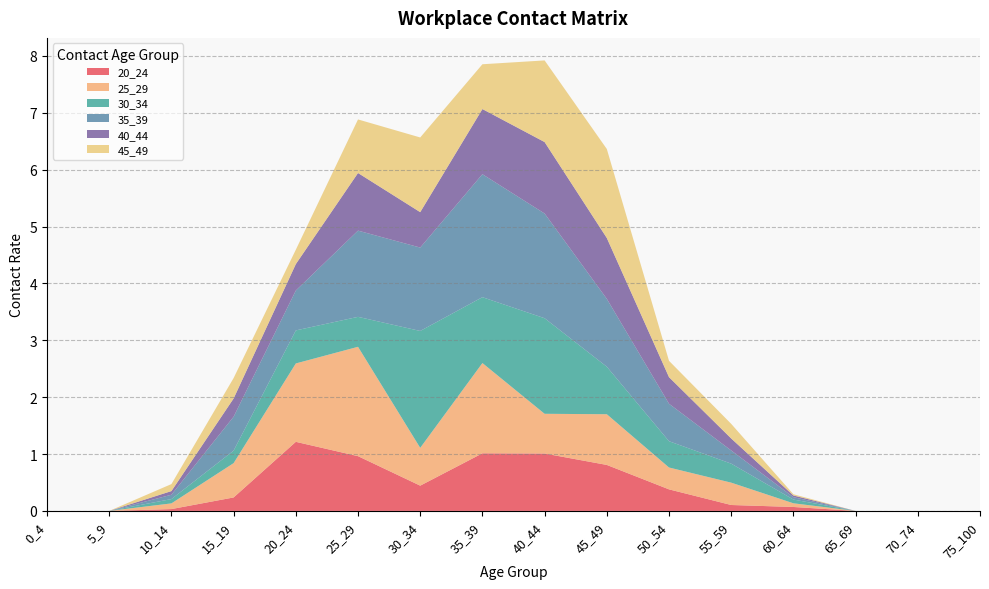

Reading left to right, what are all the values shown in this chart?

20_24: 0_4=0.0	5_9=0.0	10_14=0.0	15_19=0.2	20_24=1.2	25_29=1.0	30_34=0.4	35_39=1.0	40_44=1.0	45_49=0.8	50_54=0.4	55_59=0.1	60_64=0.1	65_69=0.0	70_74=0.0	75_100=0.0
25_29: 0_4=0.0	5_9=0.0	10_14=0.1	15_19=0.6	20_24=1.4	25_29=1.9	30_34=0.7	35_39=1.6	40_44=0.7	45_49=0.9	50_54=0.4	55_59=0.4	60_64=0.1	65_69=0.0	70_74=0.0	75_100=0.0
30_34: 0_4=0.0	5_9=0.0	10_14=0.1	15_19=0.2	20_24=0.6	25_29=0.5	30_34=2.1	35_39=1.2	40_44=1.7	45_49=0.8	50_54=0.5	55_59=0.3	60_64=0.1	65_69=0.0	70_74=0.0	75_100=0.0
35_39: 0_4=0.0	5_9=0.0	10_14=0.1	15_19=0.6	20_24=0.7	25_29=1.5	30_34=1.5	35_39=2.2	40_44=1.8	45_49=1.2	50_54=0.7	55_59=0.2	60_64=0.0	65_69=0.0	70_74=0.0	75_100=0.0
40_44: 0_4=0.0	5_9=0.0	10_14=0.1	15_19=0.3	20_24=0.5	25_29=1.0	30_34=0.6	35_39=1.1	40_44=1.3	45_49=1.1	50_54=0.5	55_59=0.2	60_64=0.0	65_69=0.0	70_74=0.0	75_100=0.0
45_49: 0_4=0.0	5_9=0.0	10_14=0.1	15_19=0.4	20_24=0.3	25_29=0.9	30_34=1.3	35_39=0.8	40_44=1.4	45_49=1.6	50_54=0.3	55_59=0.3	60_64=0.0	65_69=0.0	70_74=0.0	75_100=0.0